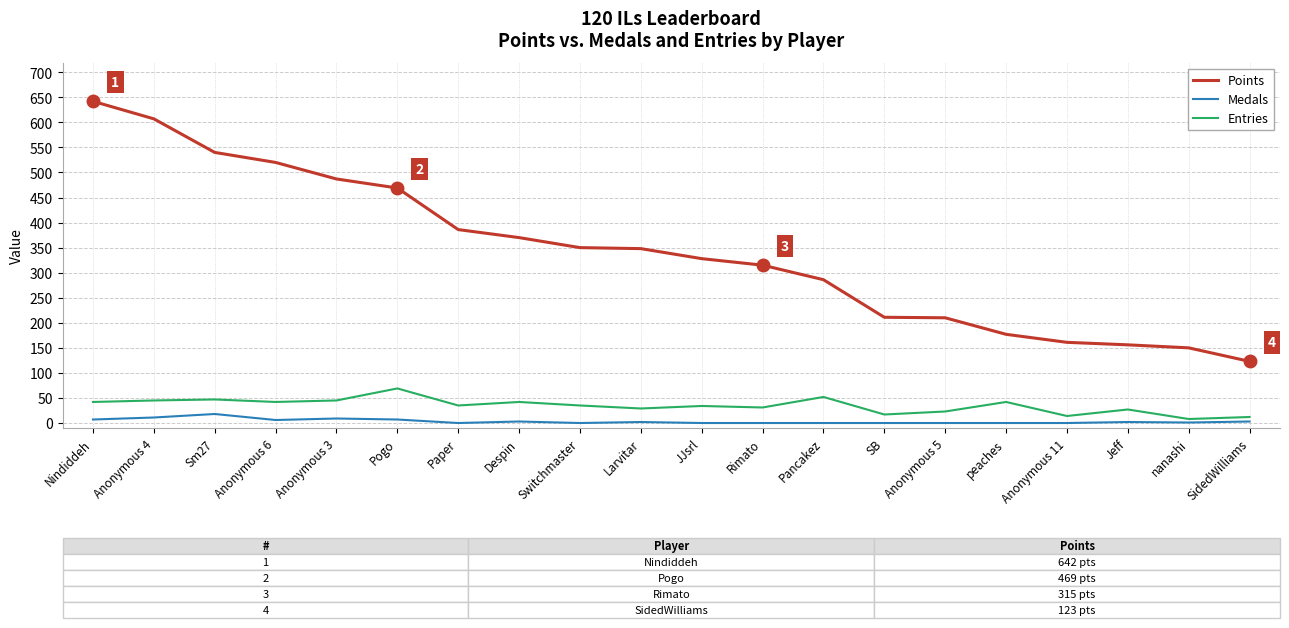

Is the value of Points at Pogo greater than the value of Medals at peaches?

Yes